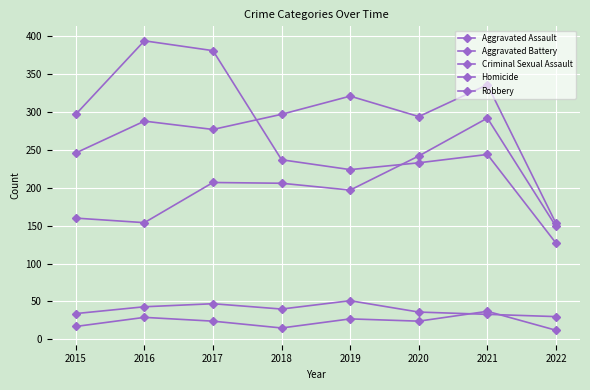

What is the value of the Aggravated Assault point at the 1st from the left?

160